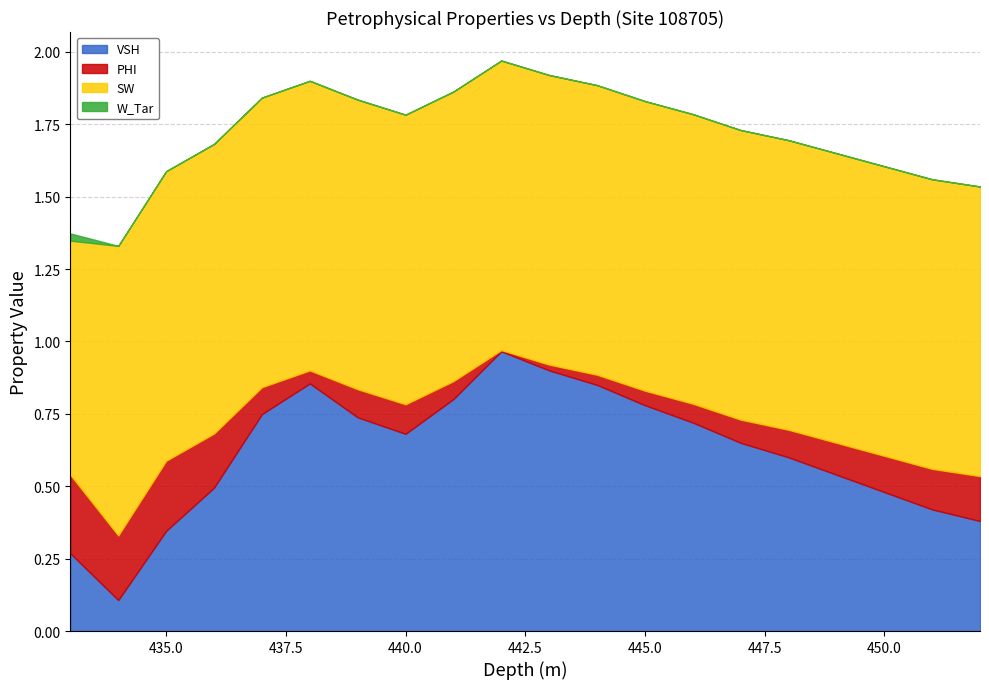

Reading left to right, transcribe all the data shown in this chart.

VSH: 0.3	0.1	0.3	0.5	0.7	0.9	0.7	0.7	0.8	1.0	0.9	0.8	0.8	0.7	0.7	0.6	0.5	0.5	0.4	0.4
PHI: 0.3	0.2	0.2	0.2	0.1	0.0	0.1	0.1	0.1	0.0	0.0	0.0	0.1	0.1	0.1	0.1	0.1	0.1	0.1	0.2
SW: 0.8	1.0	1.0	1.0	1.0	1.0	1.0	1.0	1.0	1.0	1.0	1.0	1.0	1.0	1.0	1.0	1.0	1.0	1.0	1.0
W_Tar: 0.0	0.0	0.0	0.0	0.0	0.0	0.0	0.0	0.0	0.0	0.0	0.0	0.0	0.0	0.0	0.0	0.0	0.0	0.0	0.0